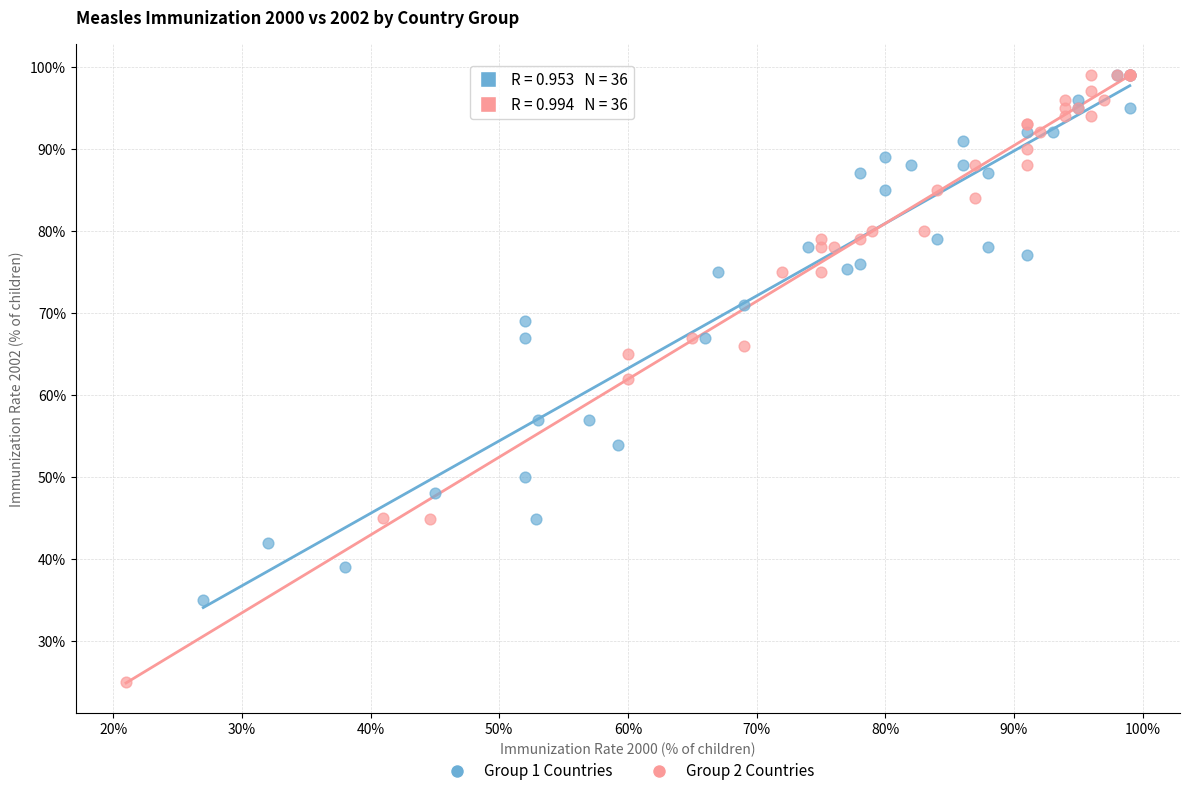

Which series reaches the minimum Y coordinate?

Group 2 Countries